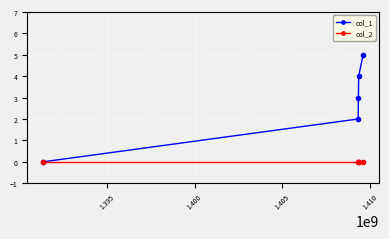

What are all the series names shown in the legend?

col_1, col_2